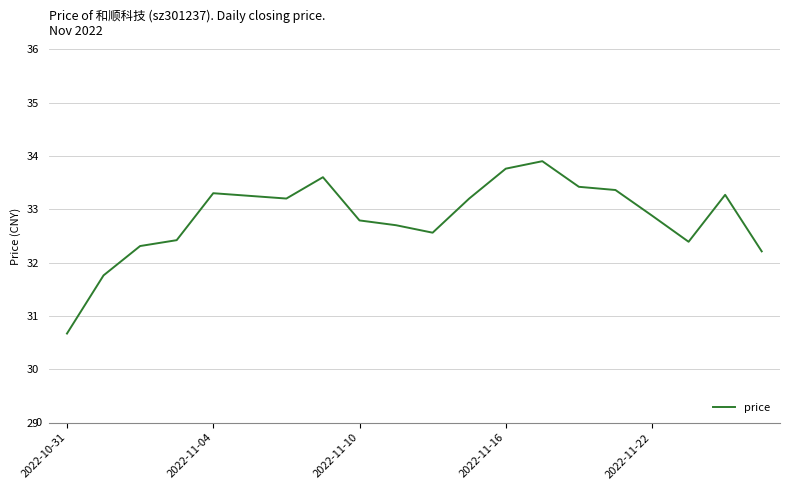

What is the maximum value shown in the chart?

33.9